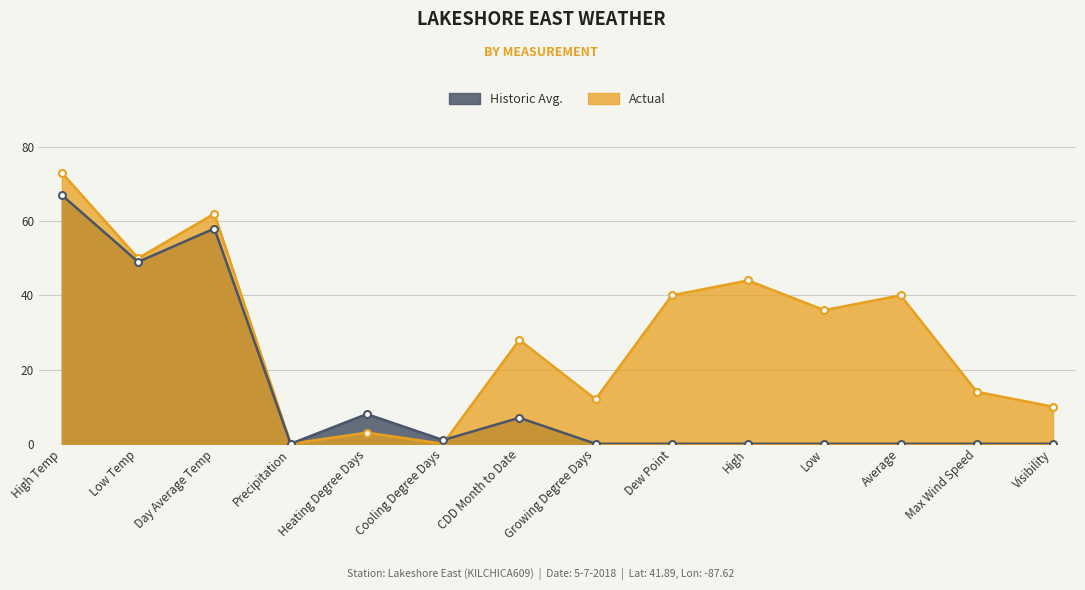

What is the difference between the highest and lowest values at High Temp?

6